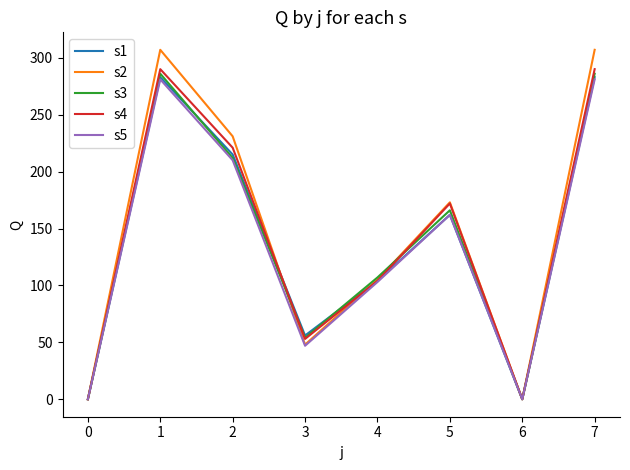

At how many categories does at least one series exceed 88?

5